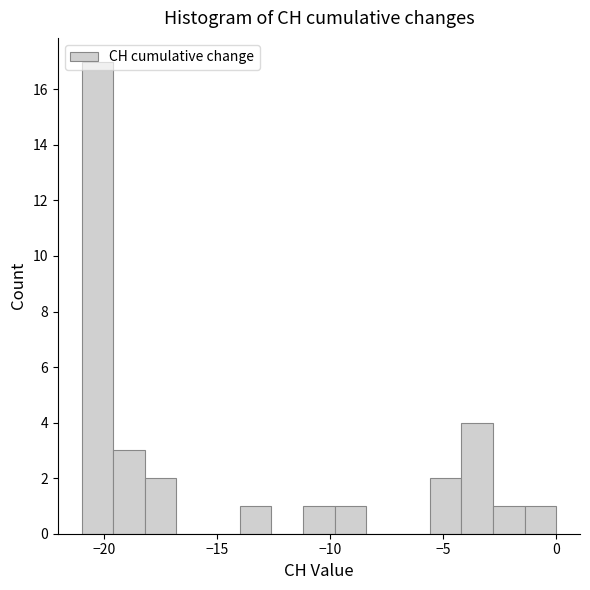

Around what value on the x-axis is the tallest bar? Give the approximate position of its centre, as read against the axis.

-20.5